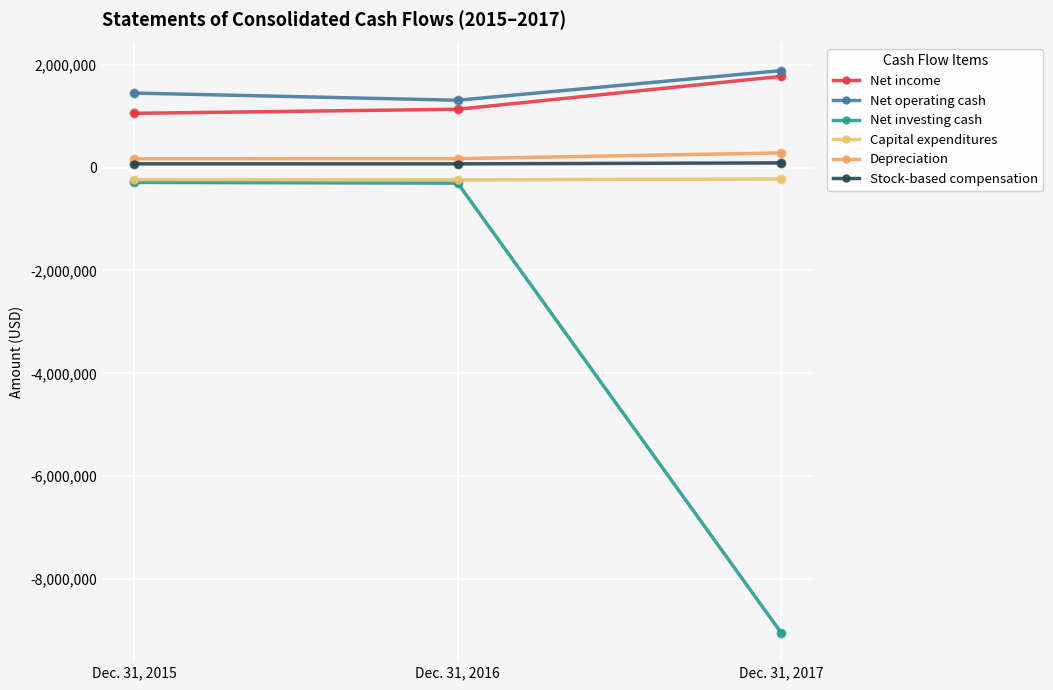

Count the number of data series in this chart.

6